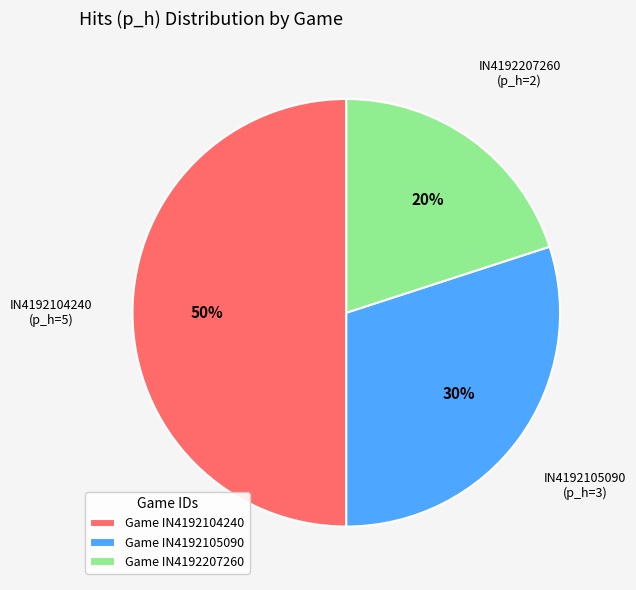

True or false: Game IN4192207260 accounts for 6% of the total.

False